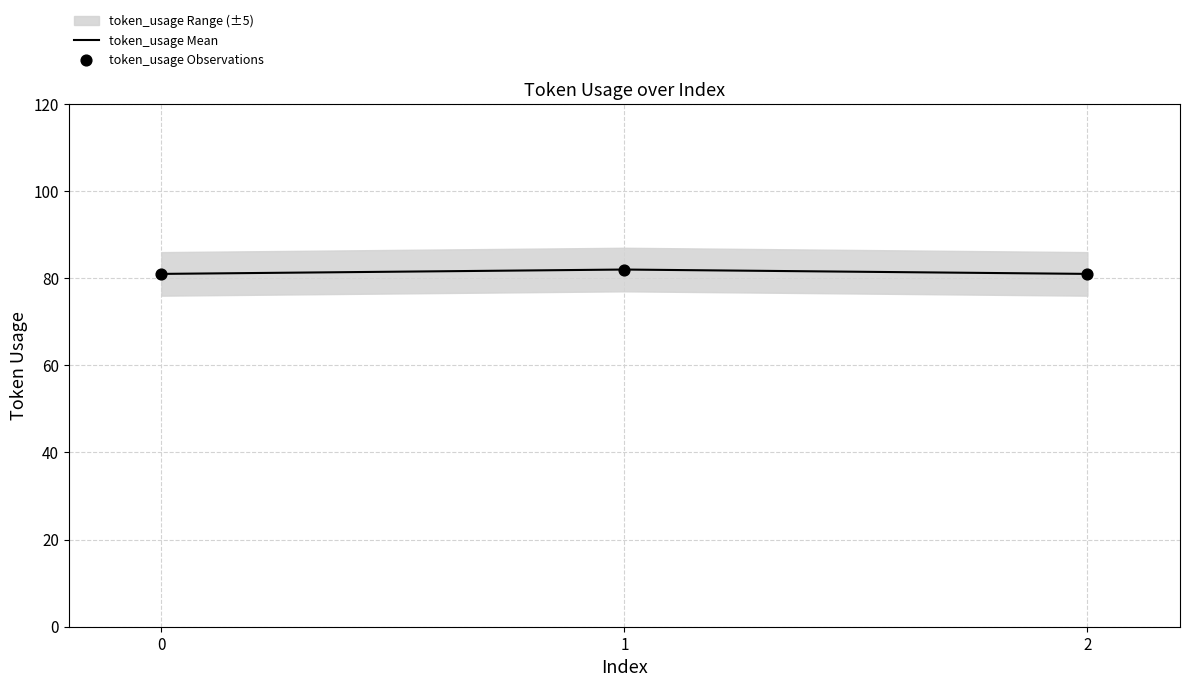

What is the total value across all series at 2?

162